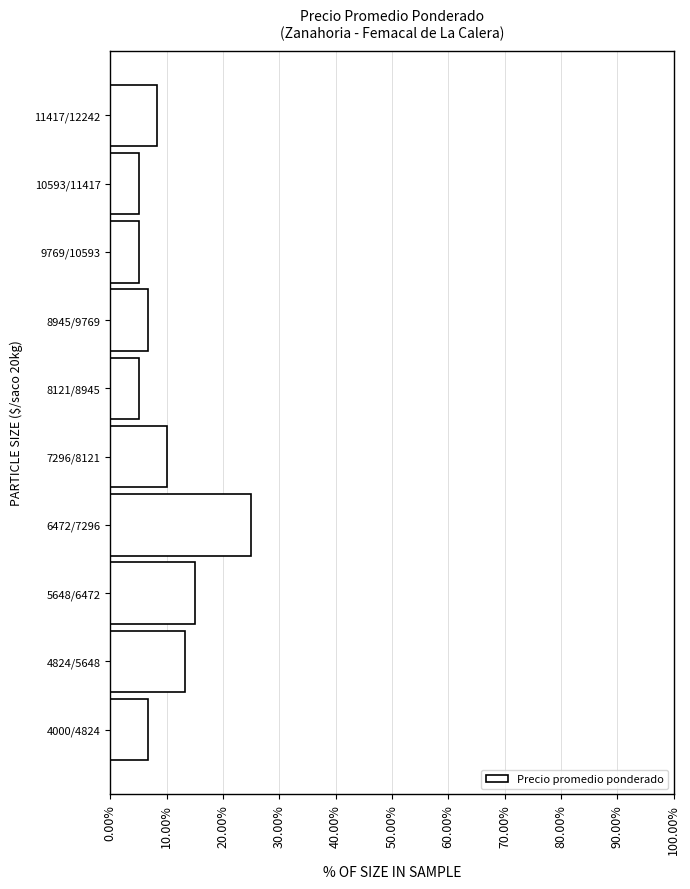

Reading bottom to top, list all the values displayed in this chart.

6.7	13.3	15.0	25.0	10.0	5.0	6.7	5.0	5.0	8.3